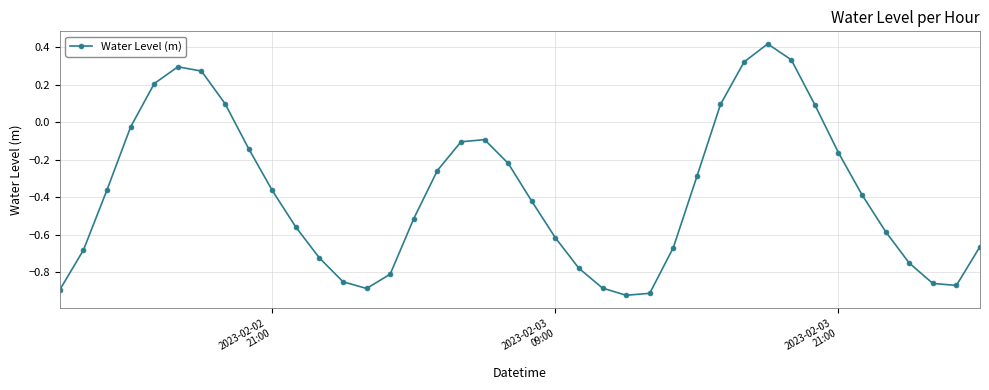

What is the difference between the maximum and second lowest values?

1.3